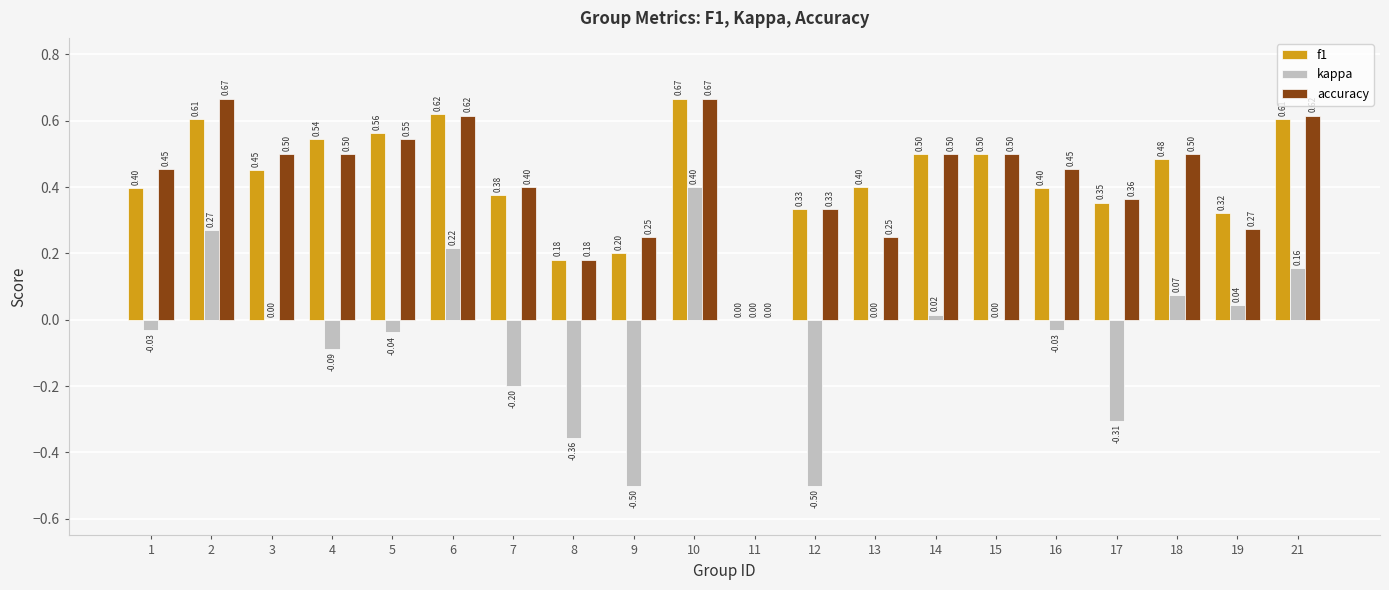

How many series are shown in this chart?

3